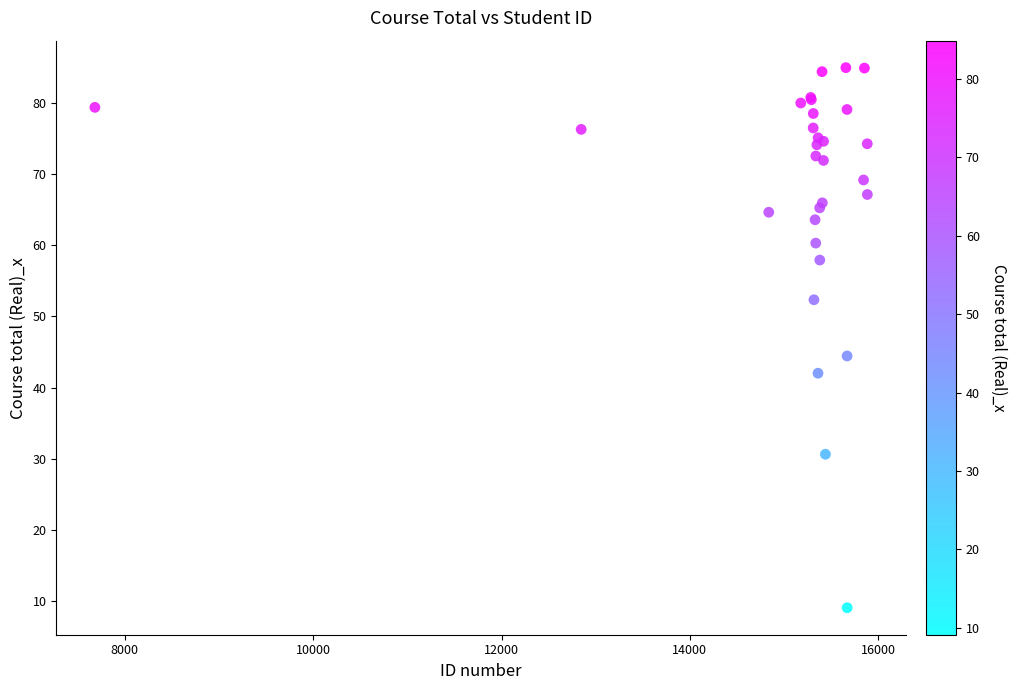

What Y value in the scatter plot is closest to 47?

44.4